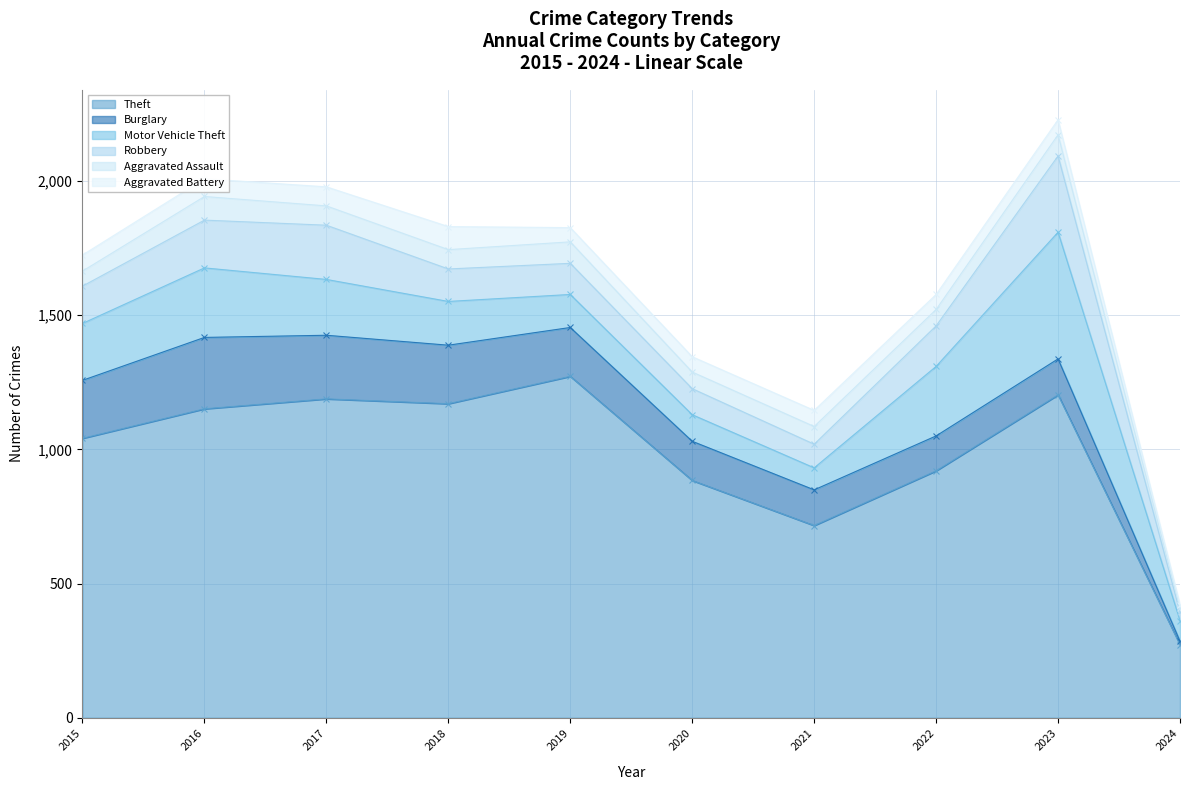

Reading right to left, what are all the values shown in this chart?

Theft: 272	1203	920	716	884	1272	1170	1188	1151	1041
Burglary: 13	134	130	133	146	182	218	237	266	216
Motor Vehicle Theft: 77	472	259	82	99	123	163	208	259	212
Robbery: 31	284	151	88	97	116	121	202	178	139
Aggravated Assault: 15	79	61	66	62	80	72	72	88	56
Aggravated Battery: 13	56	56	60	57	53	86	71	66	60